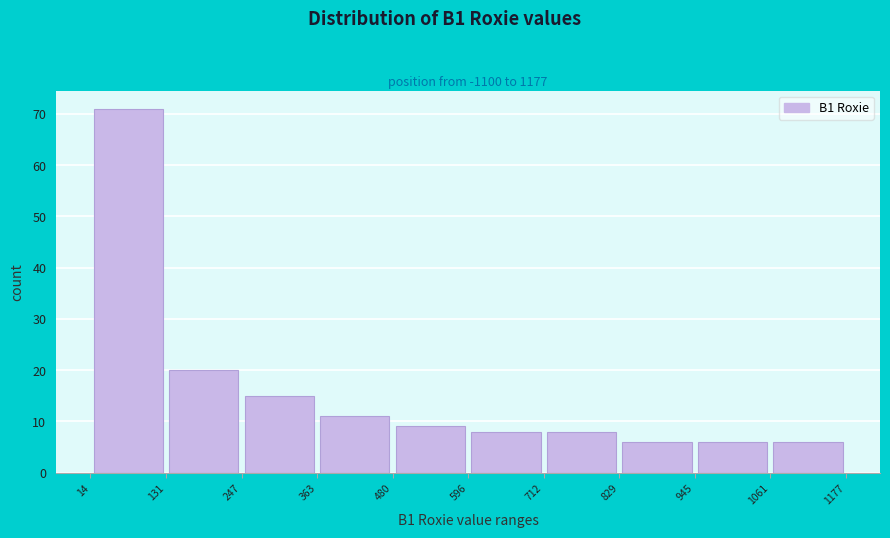

Reading left to right, transcribe this chart: for each bar, give the range it covers on the x-axis and its height. The values are not printed on the chart, so give them approximately, as read against the axis.

14 to 131: 71
131 to 247: 20
247 to 363: 15
363 to 480: 11
480 to 596: 9
596 to 712: 8
712 to 829: 8
829 to 945: 6
945 to 1061: 6
1061 to 1177: 6